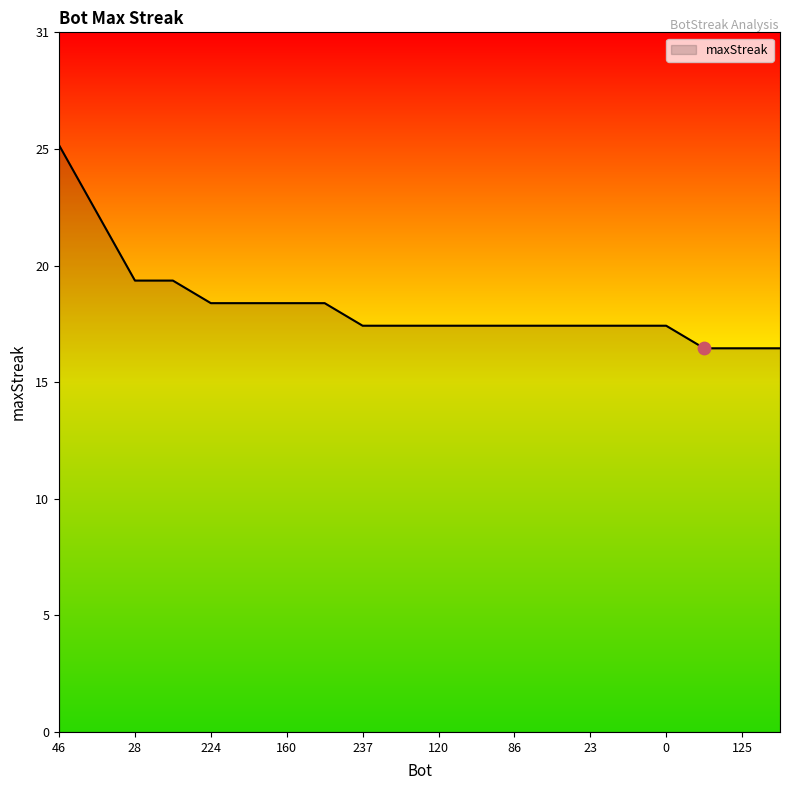

Does the chart have visible grid lines?

No